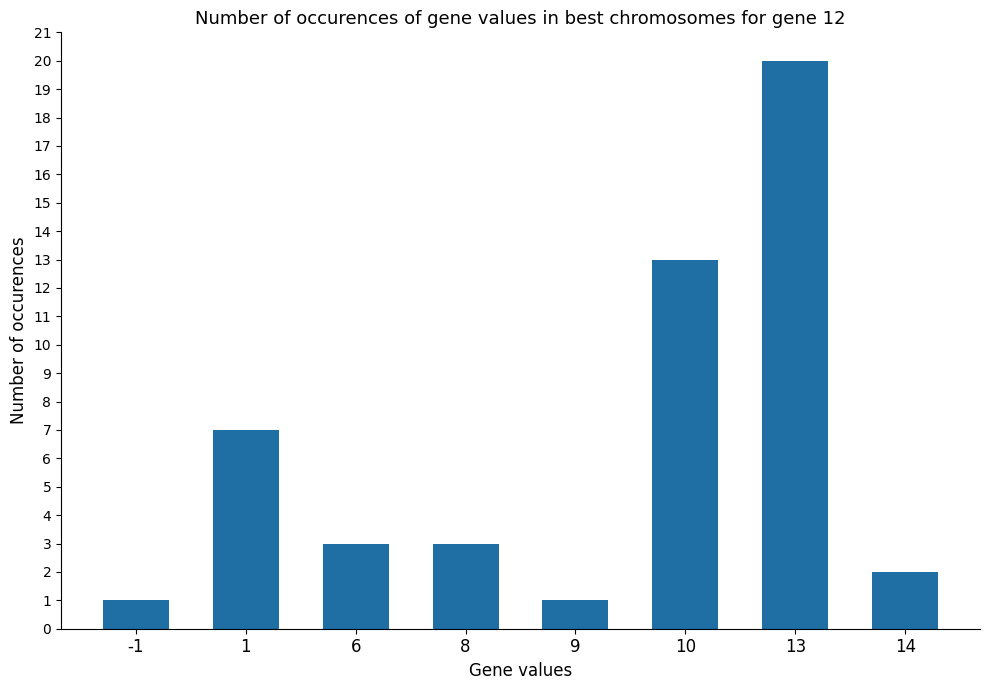

Reading left to right, list all the values displayed in this chart.

-1=1	1=7	6=3	8=3	9=1	10=13	13=20	14=2